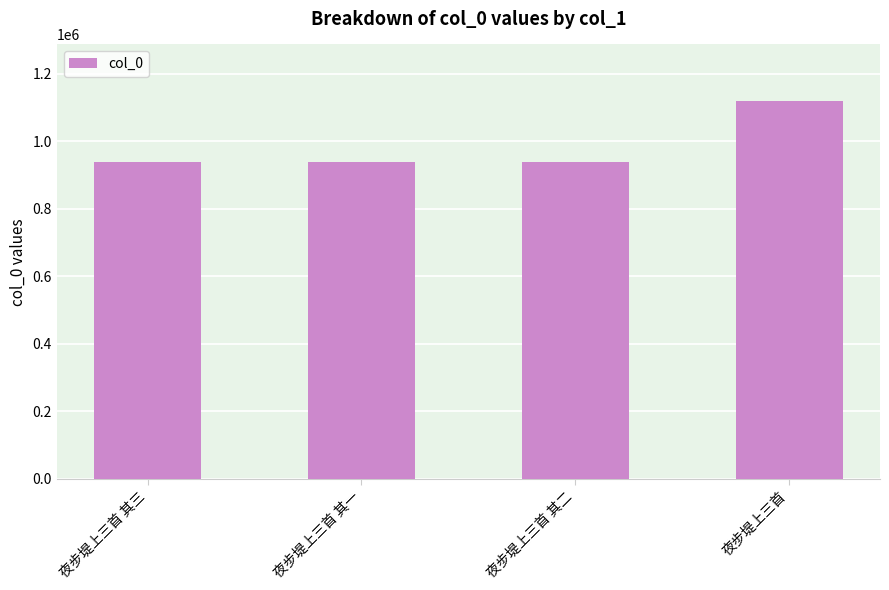

The chart shows a value of 398563 at 夜步堤上三首 其二. True or false?

False